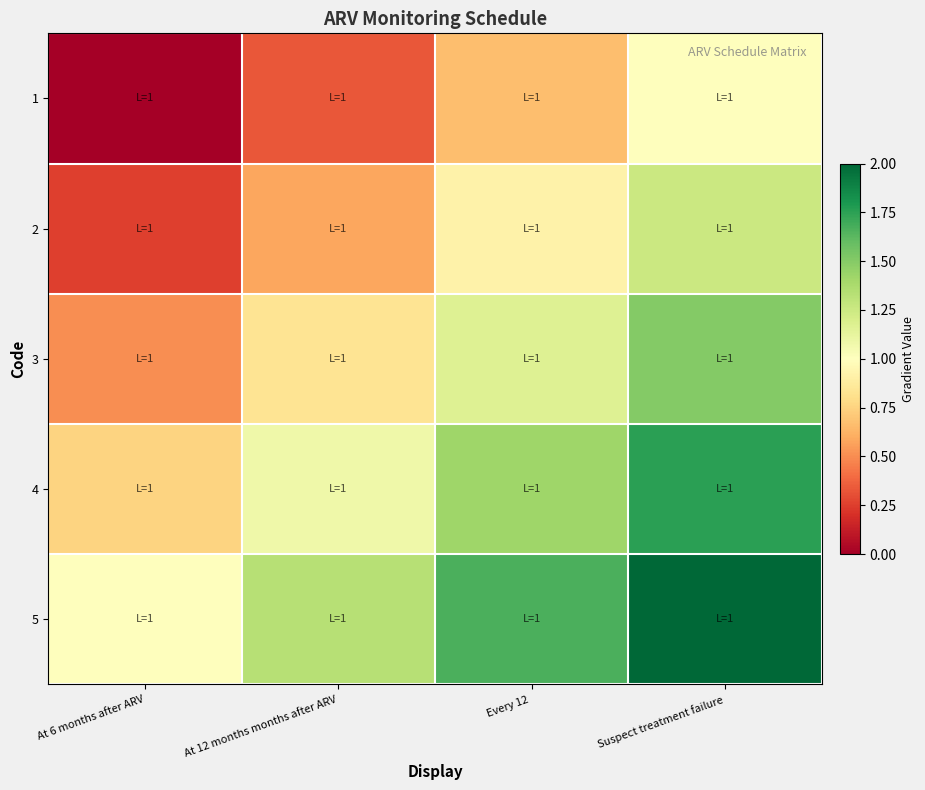

List the series in order of their overall mean, lowest first.

1, 2, 3, 4, 5